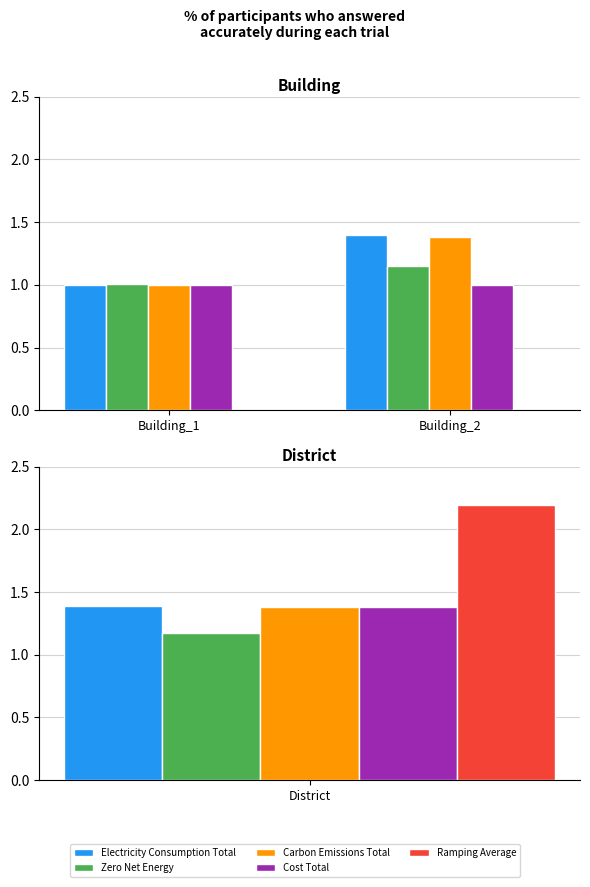

Between Building_2 and Building_1, which is larger?

Building_2